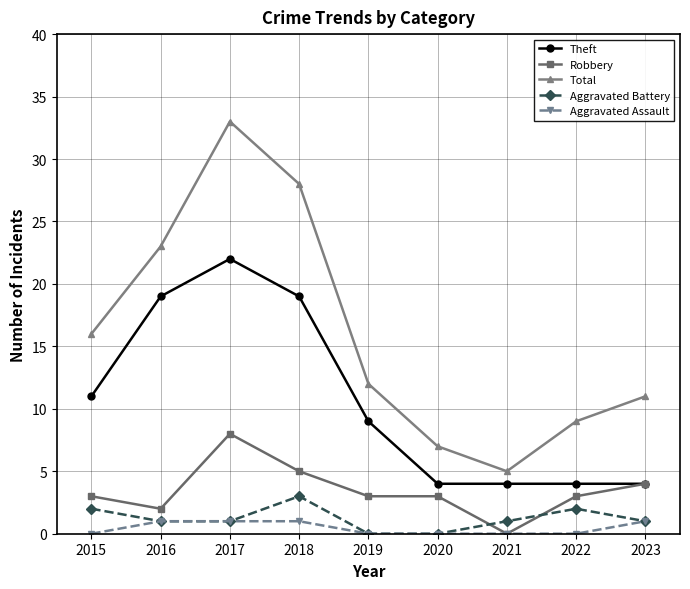

Between 2016 and 2023, which series saw the biggest shift?

Theft